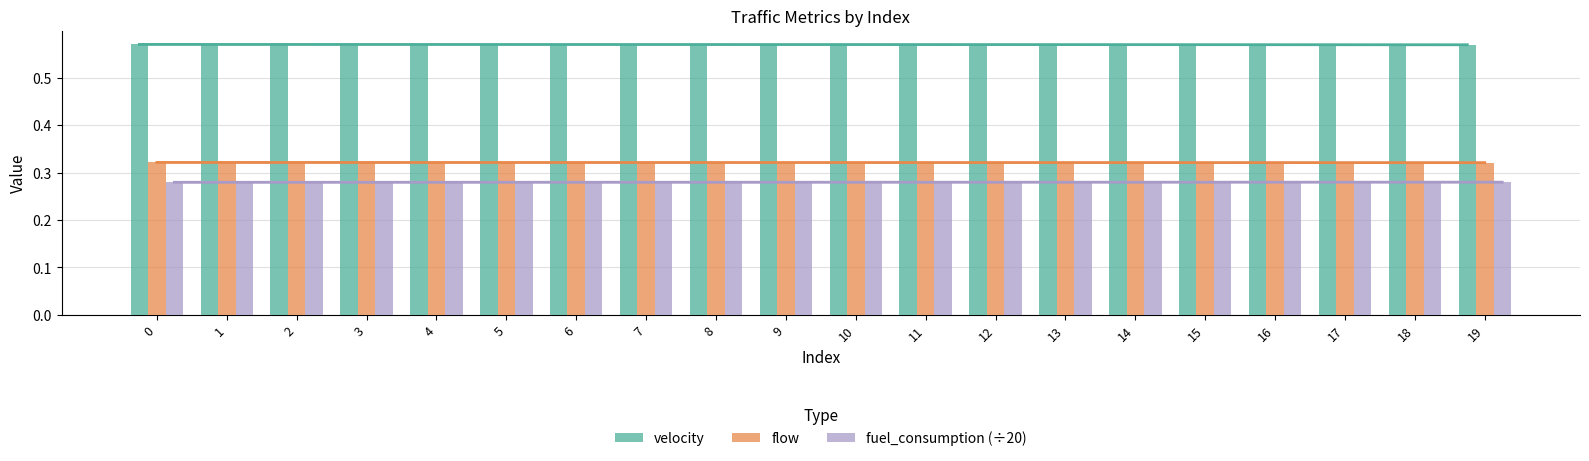

What is the highest value of the fuel_consumption (÷20) series?

0.3